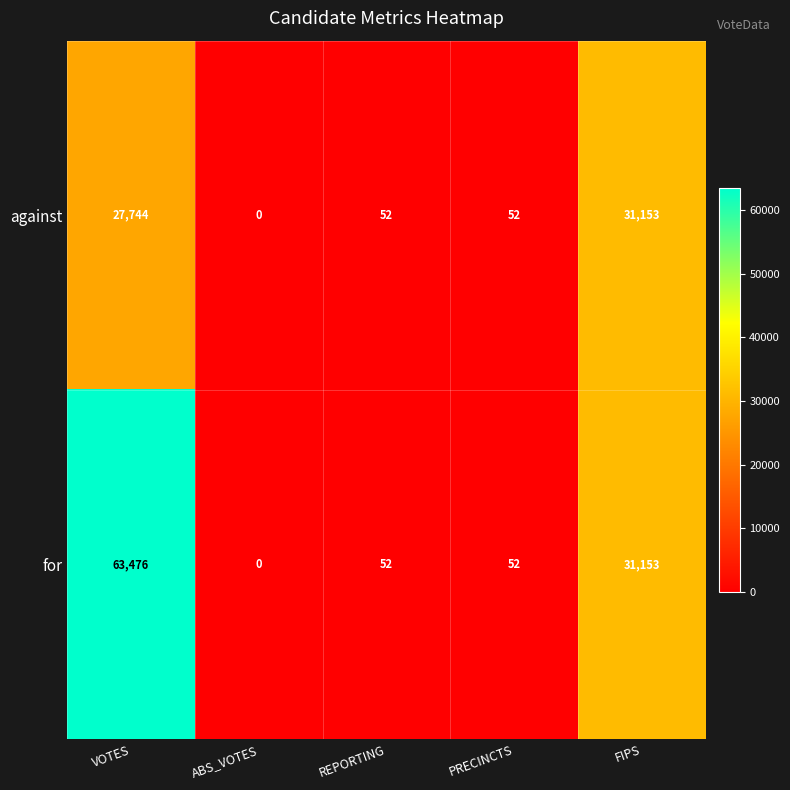

Which category has the highest value across all series?

VOTES